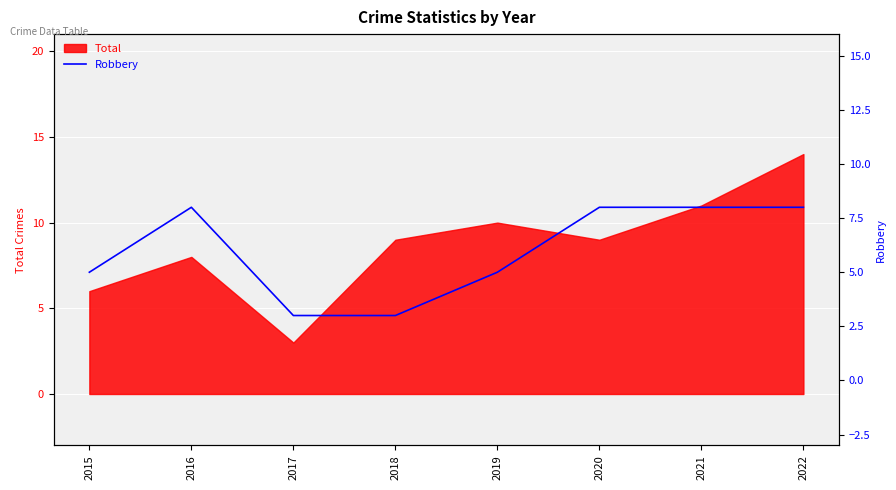

Is it true that the value at 2021 is 2?

False